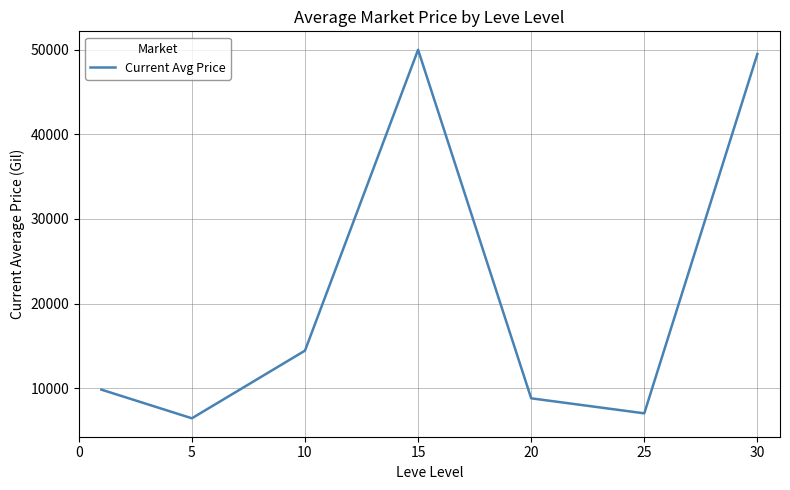

What is the smallest value displayed?

6428.7